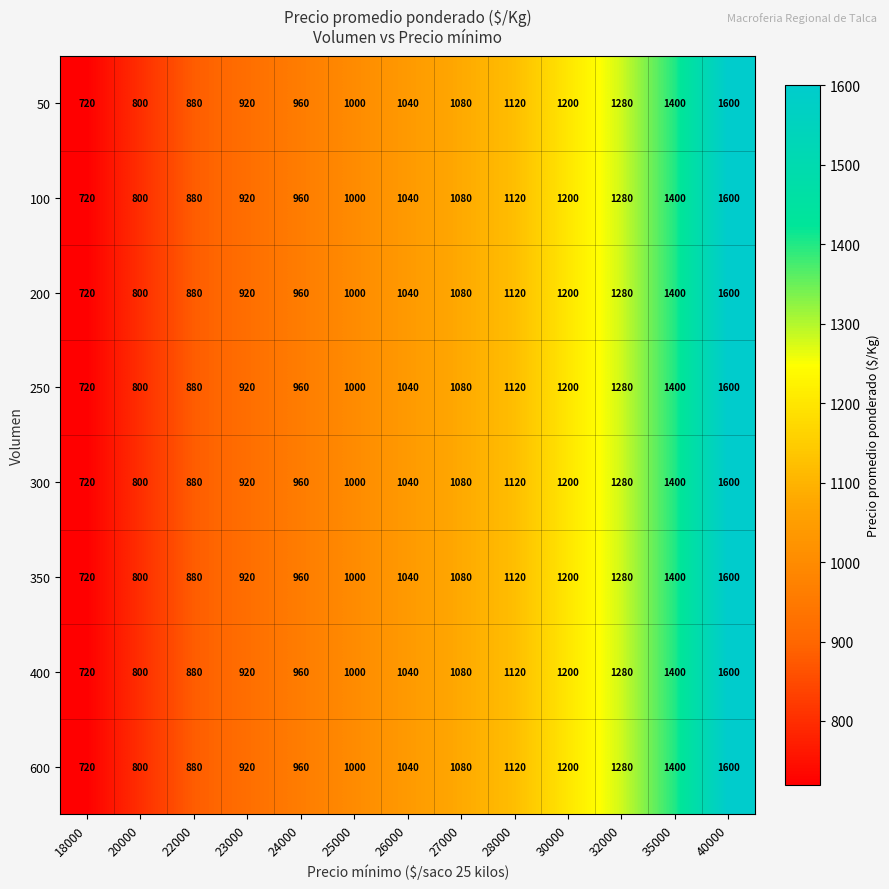

Count the number of data series in this chart.

8